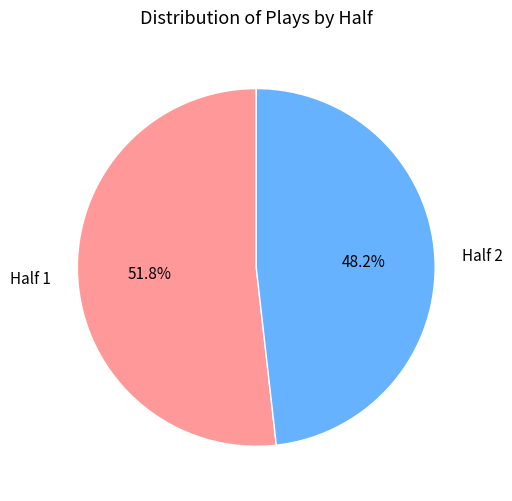

Rank the categories by value from lowest to highest.

Half 2, Half 1